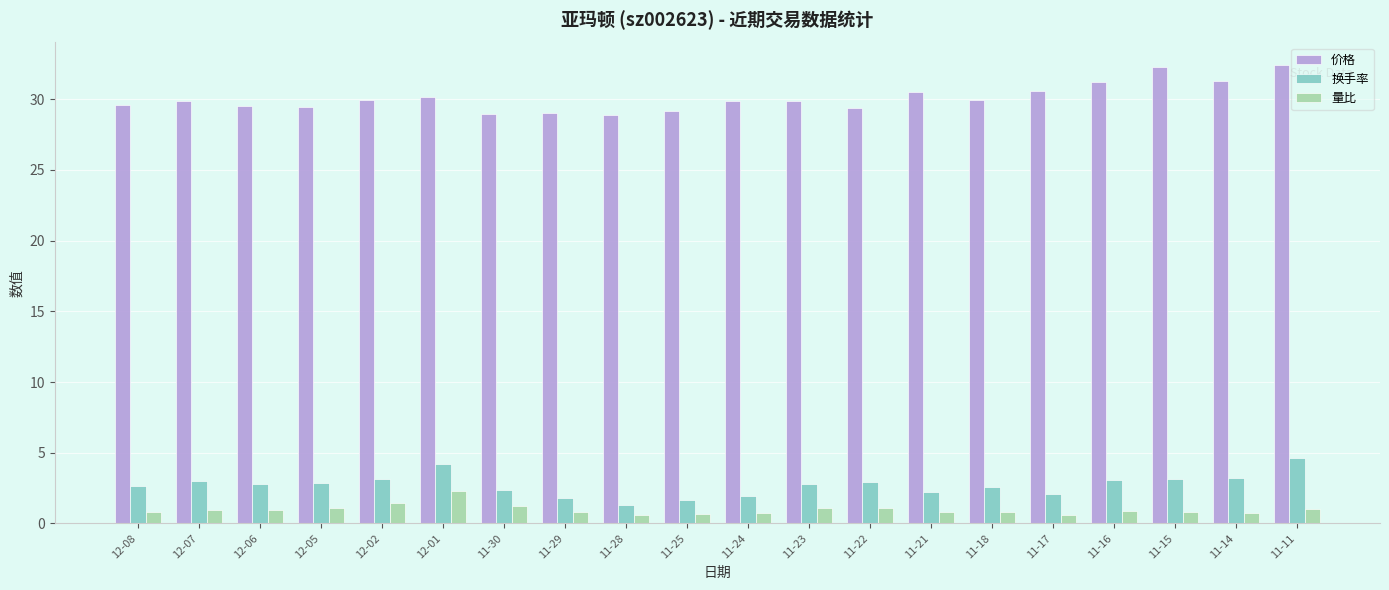

What is the sum of the 换手率 values at 11-30 and 12-05?

5.2